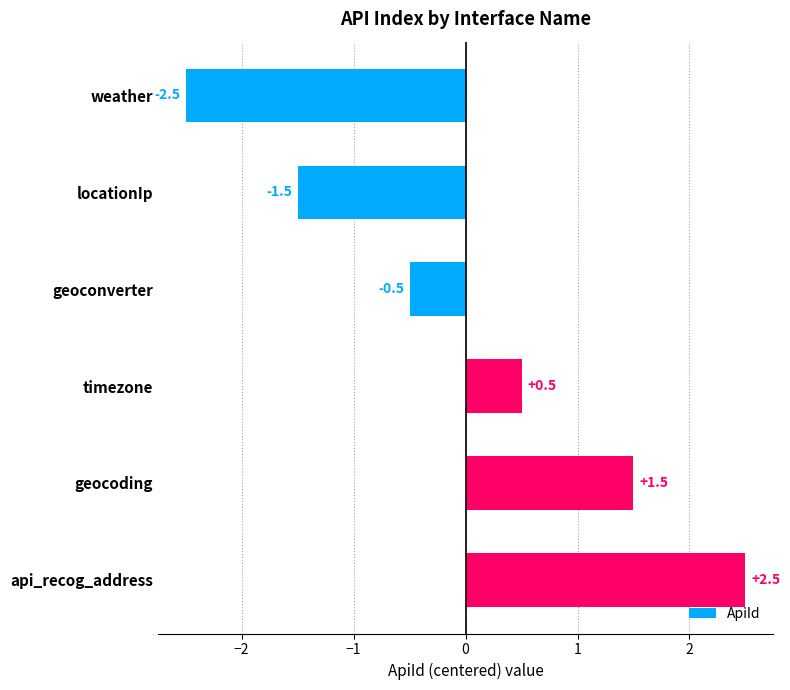

Reading top to bottom, list all the values displayed in this chart.

-2.5	-1.5	-0.5	0.5	1.5	2.5